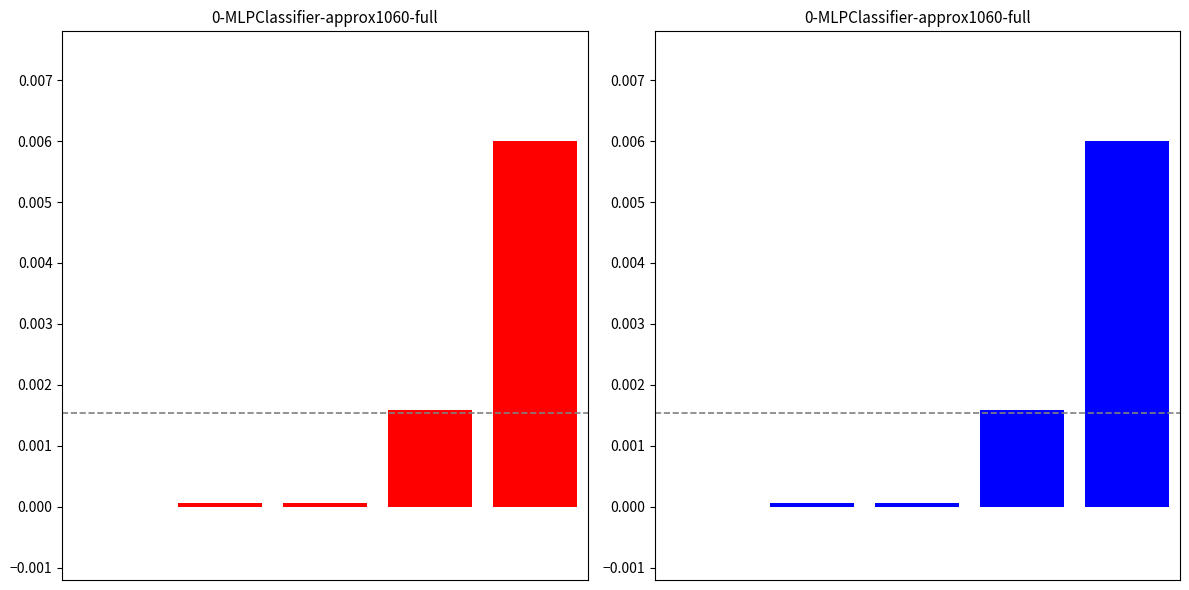

Does the chart contain any negative values?

No